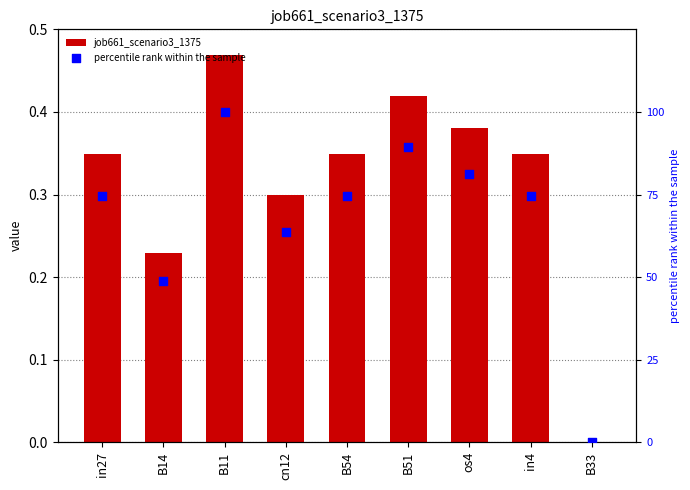

Which series has the largest total across all categories?

percentile rank within the sample